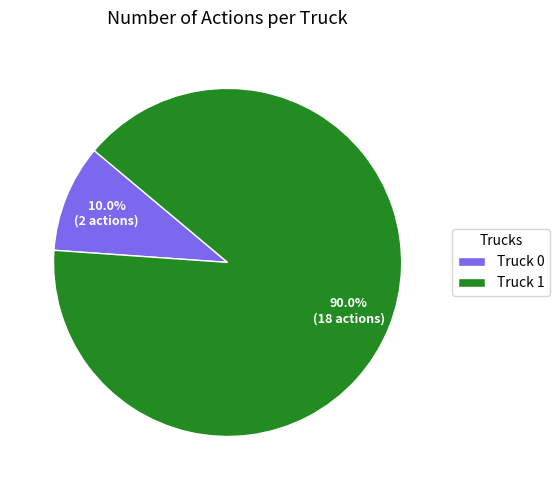

To the nearest percent, what is the average slice percentage?

50%